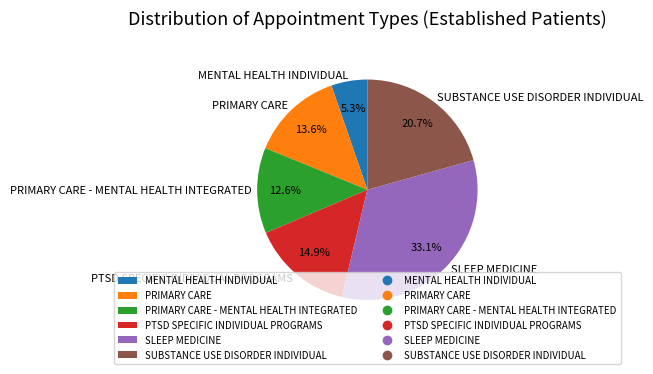

What is the ratio of the value at MENTAL HEALTH INDIVIDUAL to the value at PTSD SPECIFIC INDIVIDUAL PROGRAMS?

0.4